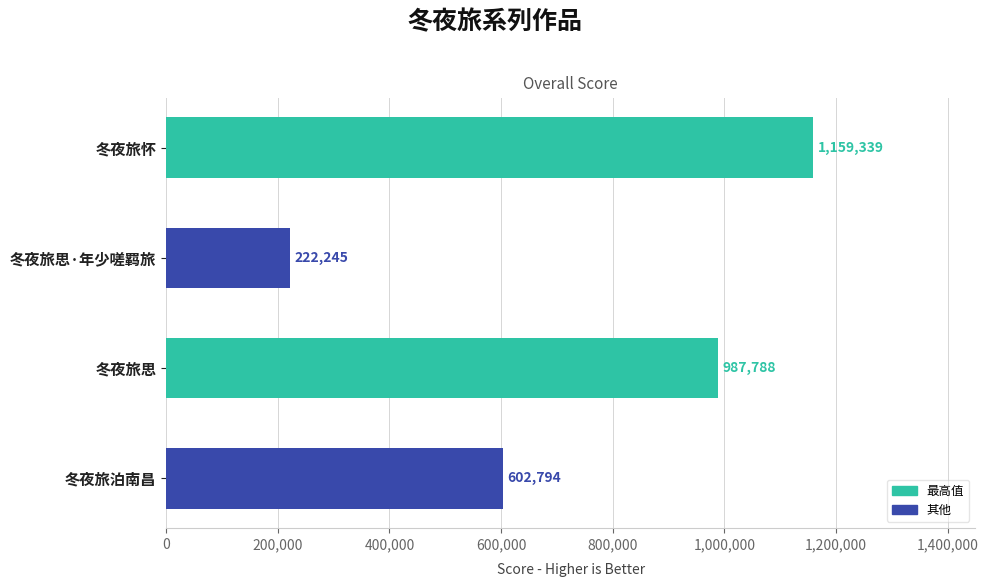

The value at 冬夜旅怀 is 2016548. True or false?

False